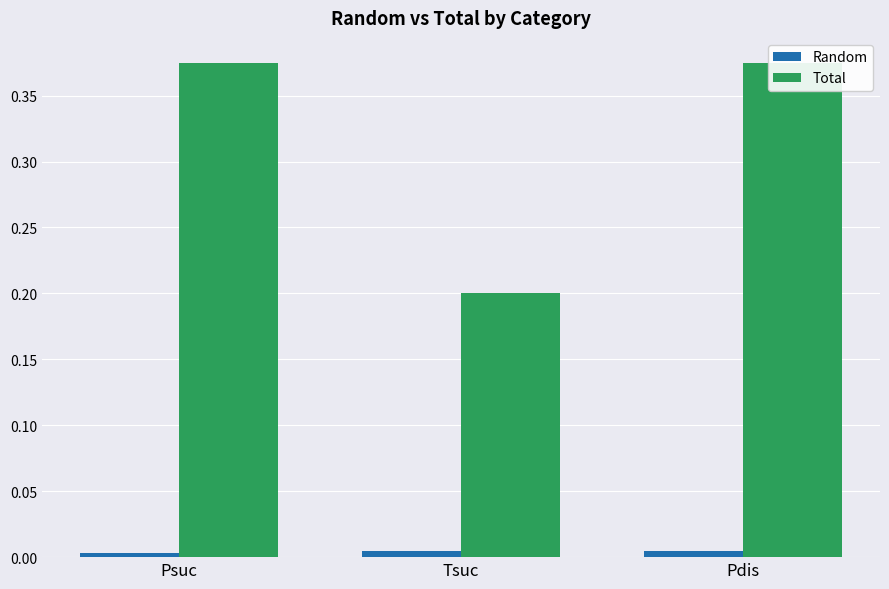

Which series has the largest total across all categories?

Total